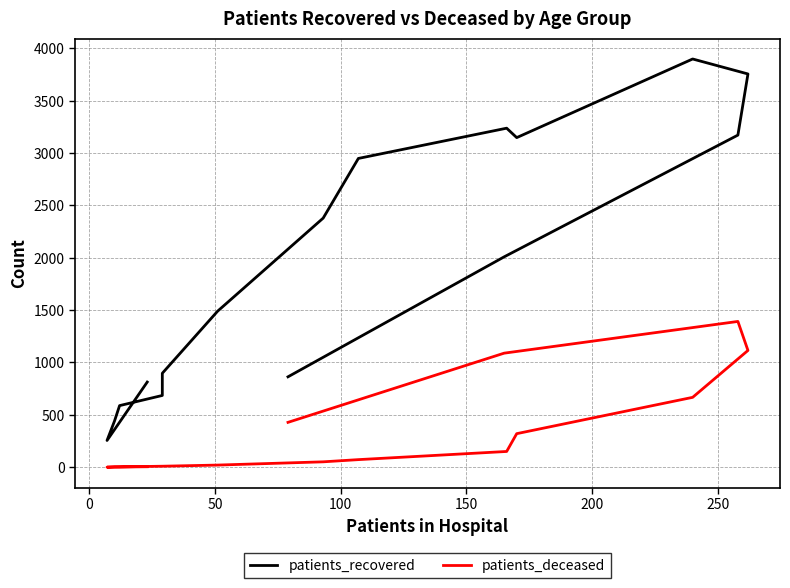

How many data points in patients_recovered are above 2009?

7